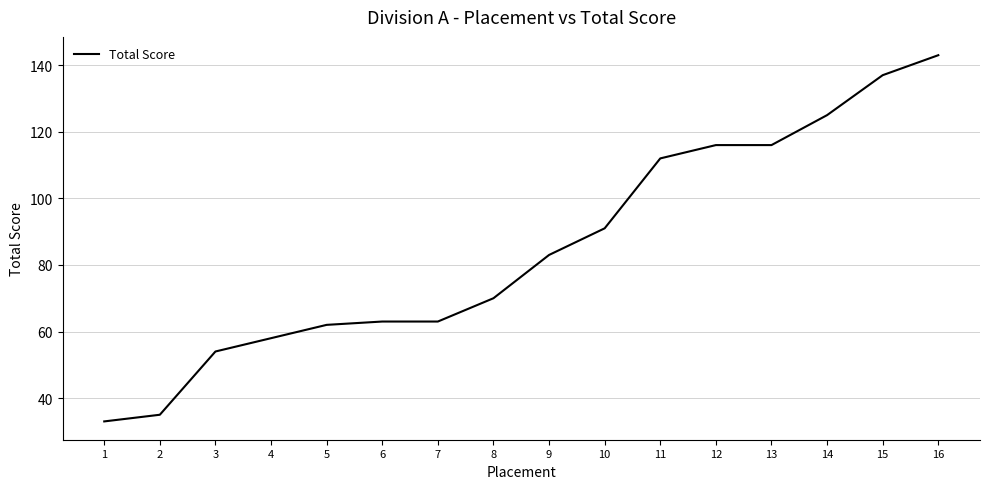

What is the sum of all values?

1361